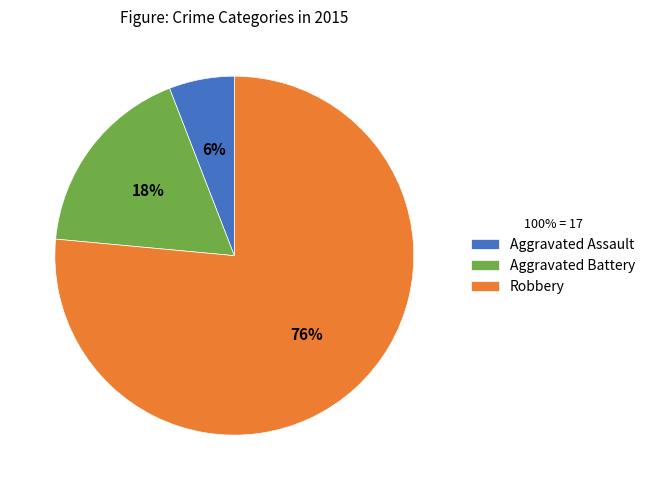

Approximately how many times larger is the value at Aggravated Assault compared to Robbery?

0.1